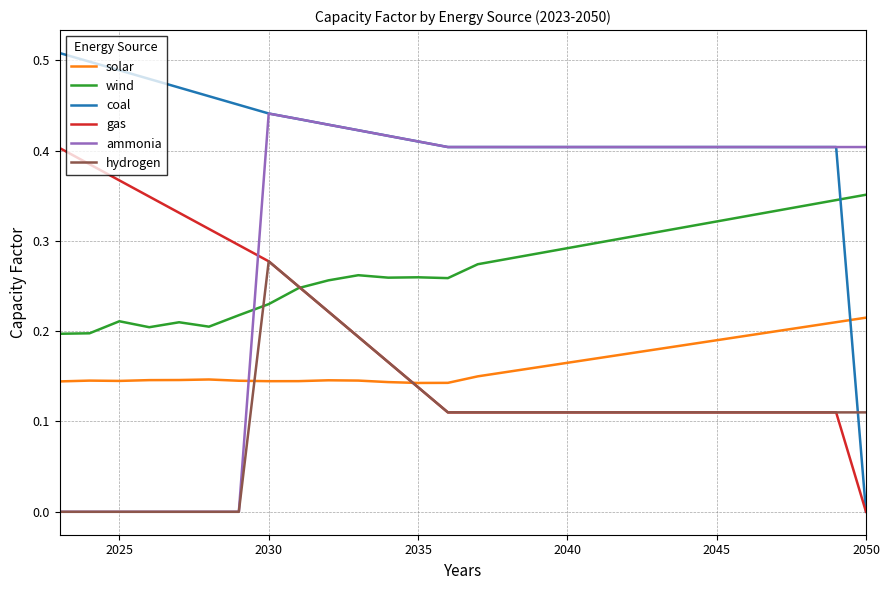

Which series has the largest range (max minus min)?

coal